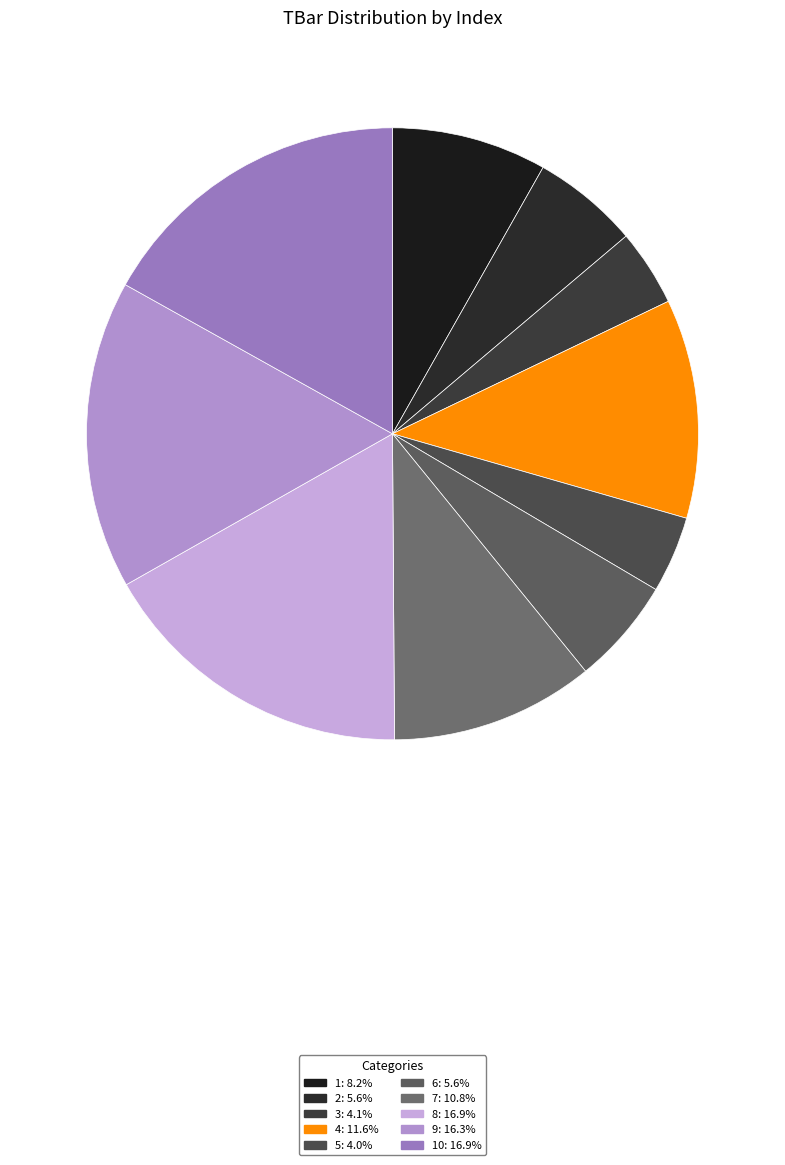

How many slices are in this pie chart?

10